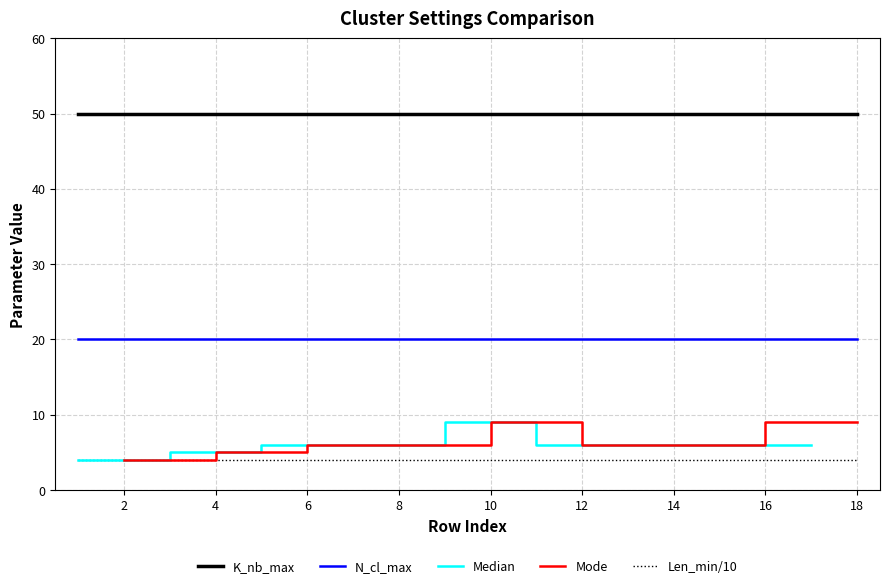

The Len_min series shows 23 at 3. True or false?

False